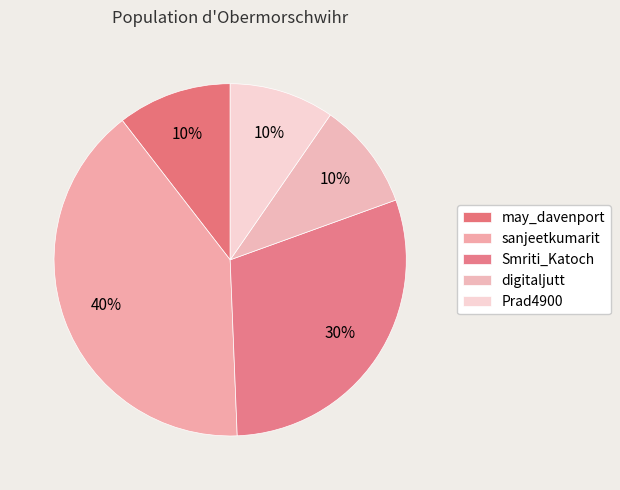

What is the change in value from may_davenport to Smriti_Katoch?

+184150